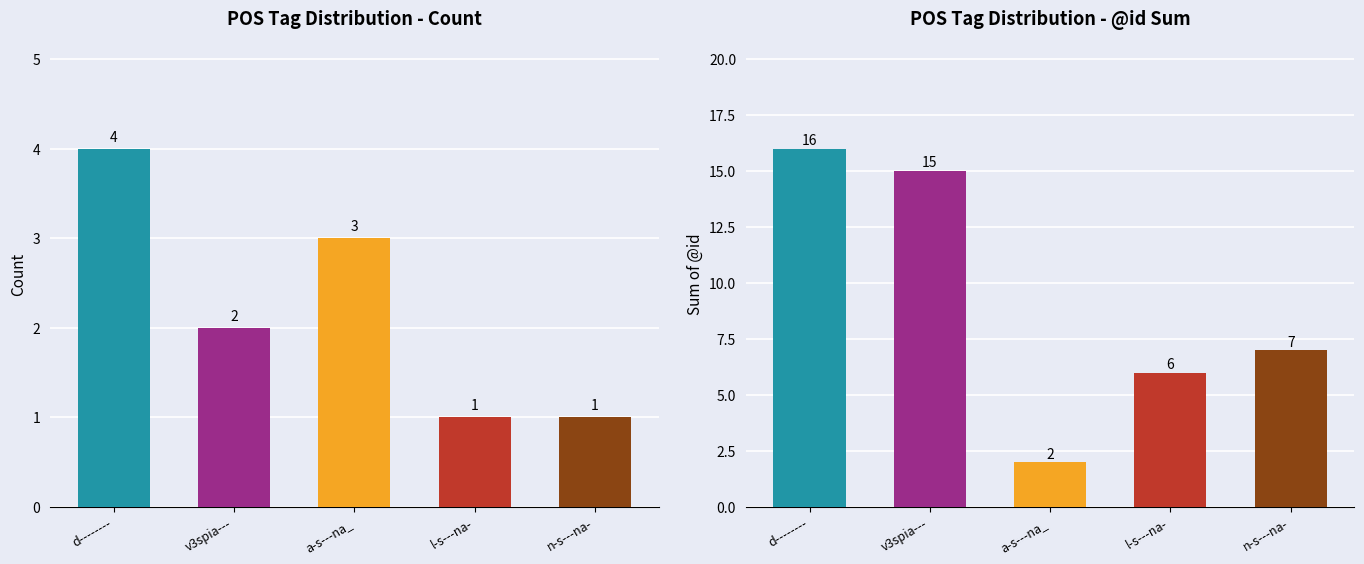

What is the value of the 4th bar from the left?

1